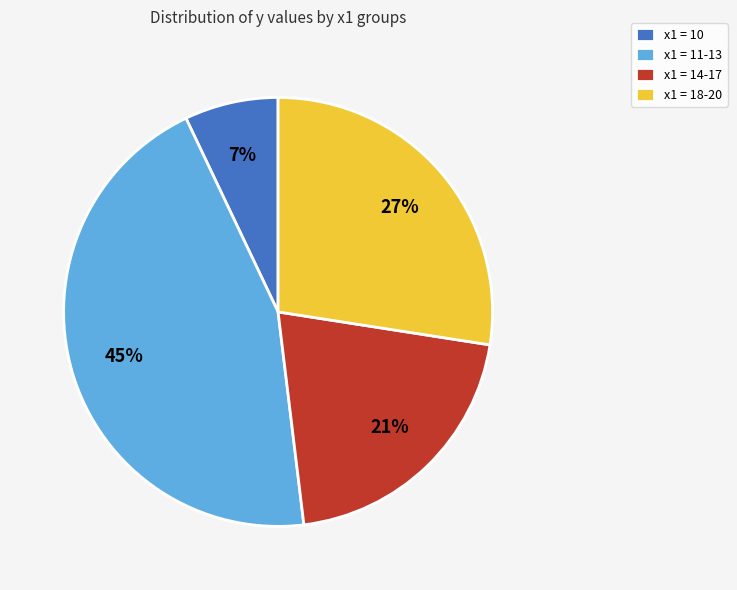

Is there any slice that represents more than half of the pie?

No